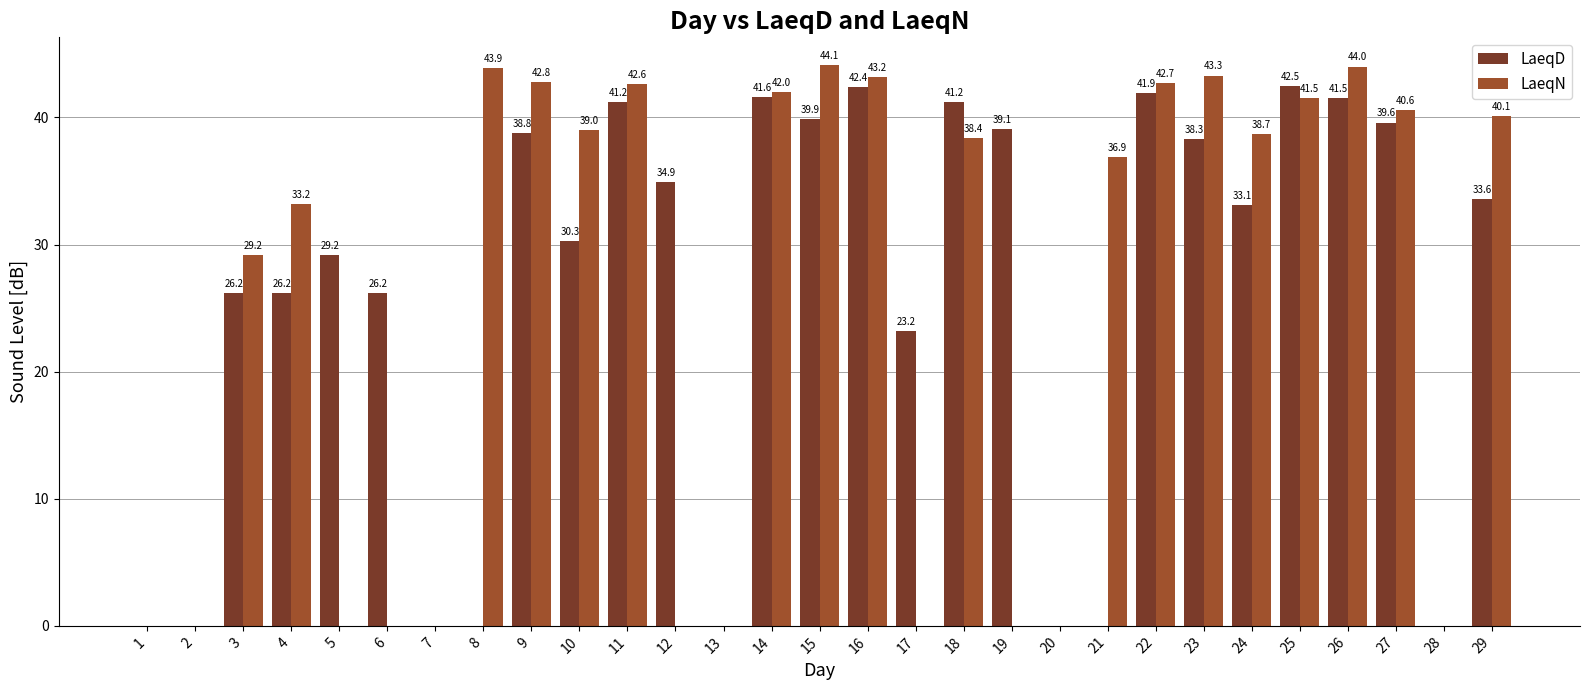

Are the bars grouped side by side (vs. stacked)?

Yes